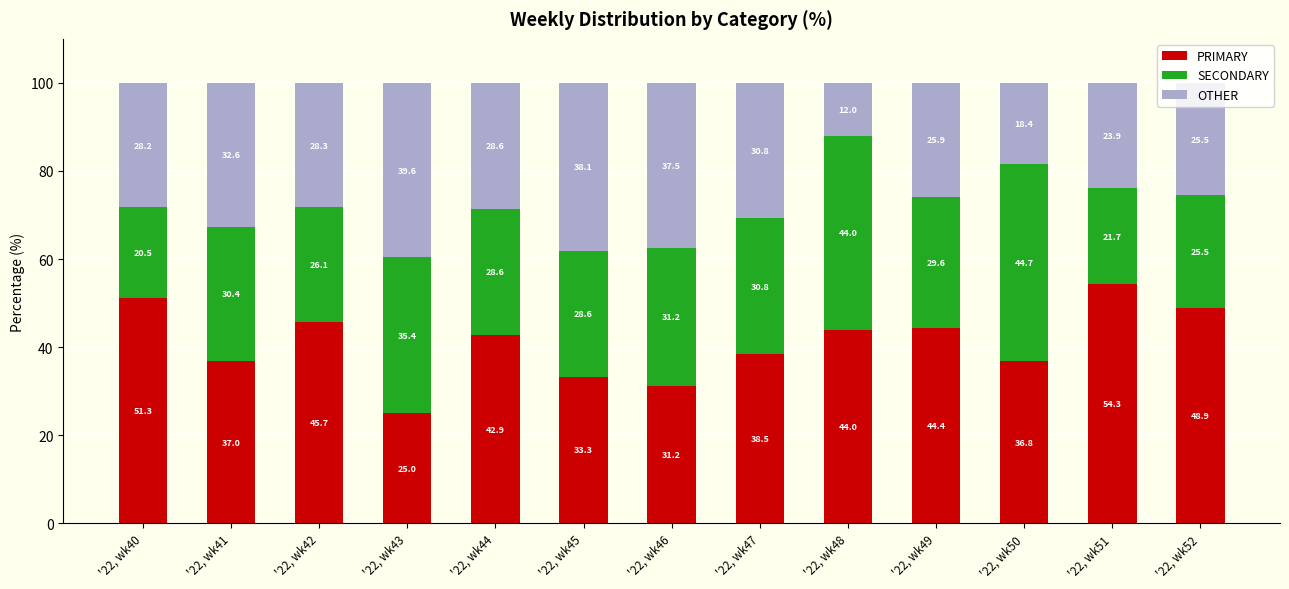

The value of PRIMARY at '22, wk43 is 25.0. True or false?

True